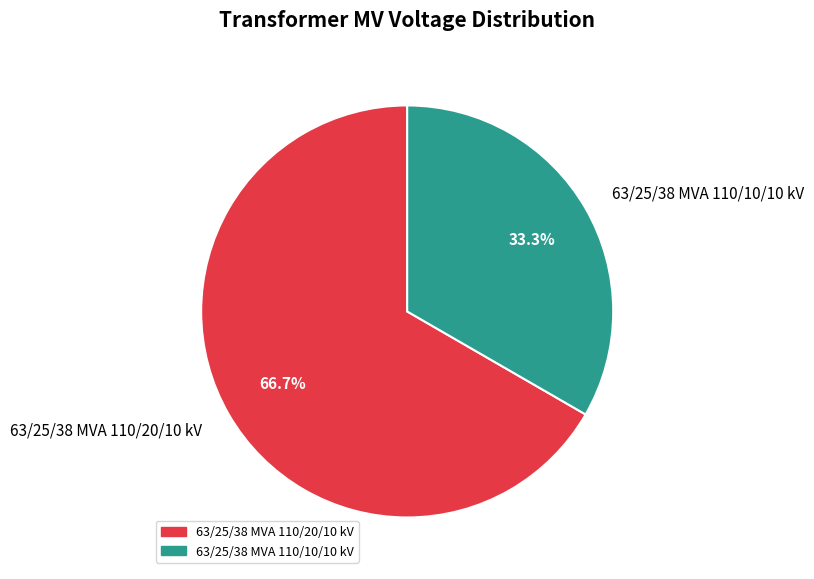

What is the majority slice?

63/25/38 MVA 110/20/10 kV